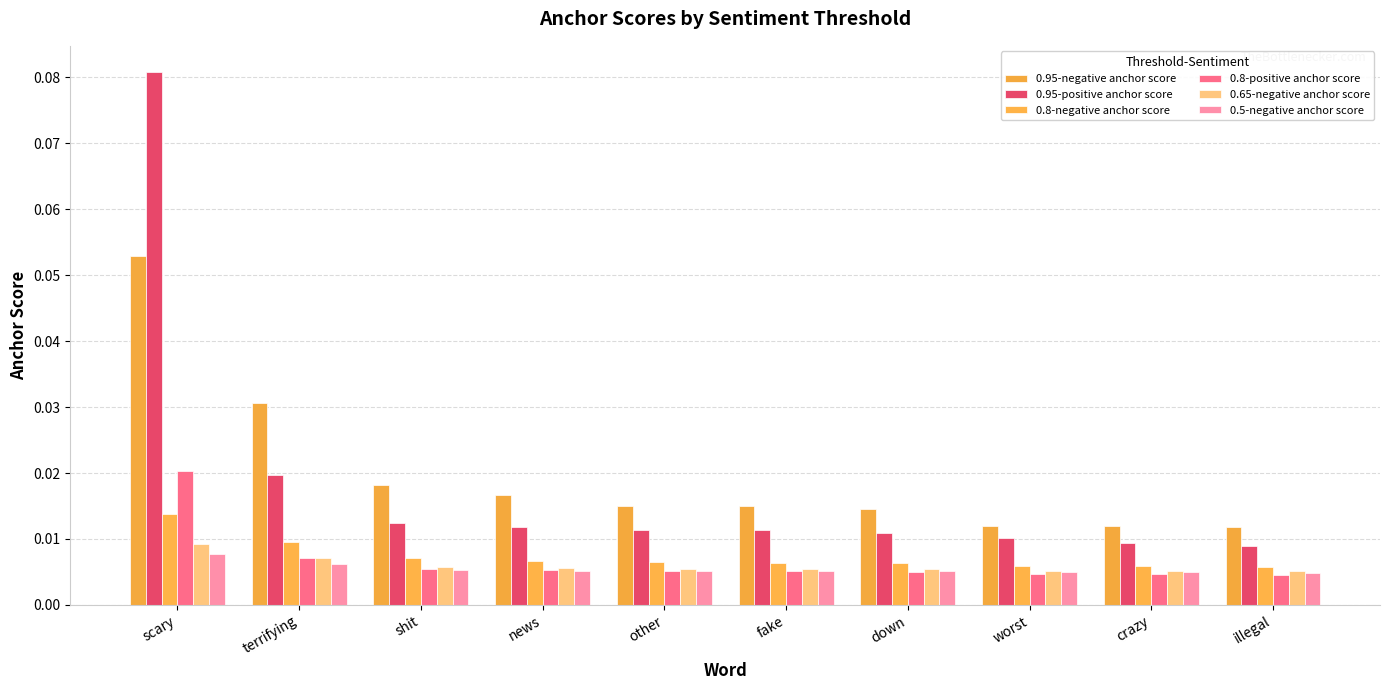

Reading right to left, extract all data points from this chart.

0.95-negative anchor score: 0.0	0.0	0.0	0.0	0.0	0.0	0.0	0.0	0.0	0.1
0.95-positive anchor score: 0.0	0.0	0.0	0.0	0.0	0.0	0.0	0.0	0.0	0.1
0.8-negative anchor score: 0.0	0.0	0.0	0.0	0.0	0.0	0.0	0.0	0.0	0.0
0.8-positive anchor score: 0.0	0.0	0.0	0.0	0.0	0.0	0.0	0.0	0.0	0.0
0.65-negative anchor score: 0.0	0.0	0.0	0.0	0.0	0.0	0.0	0.0	0.0	0.0
0.5-negative anchor score: 0.0	0.0	0.0	0.0	0.0	0.0	0.0	0.0	0.0	0.0